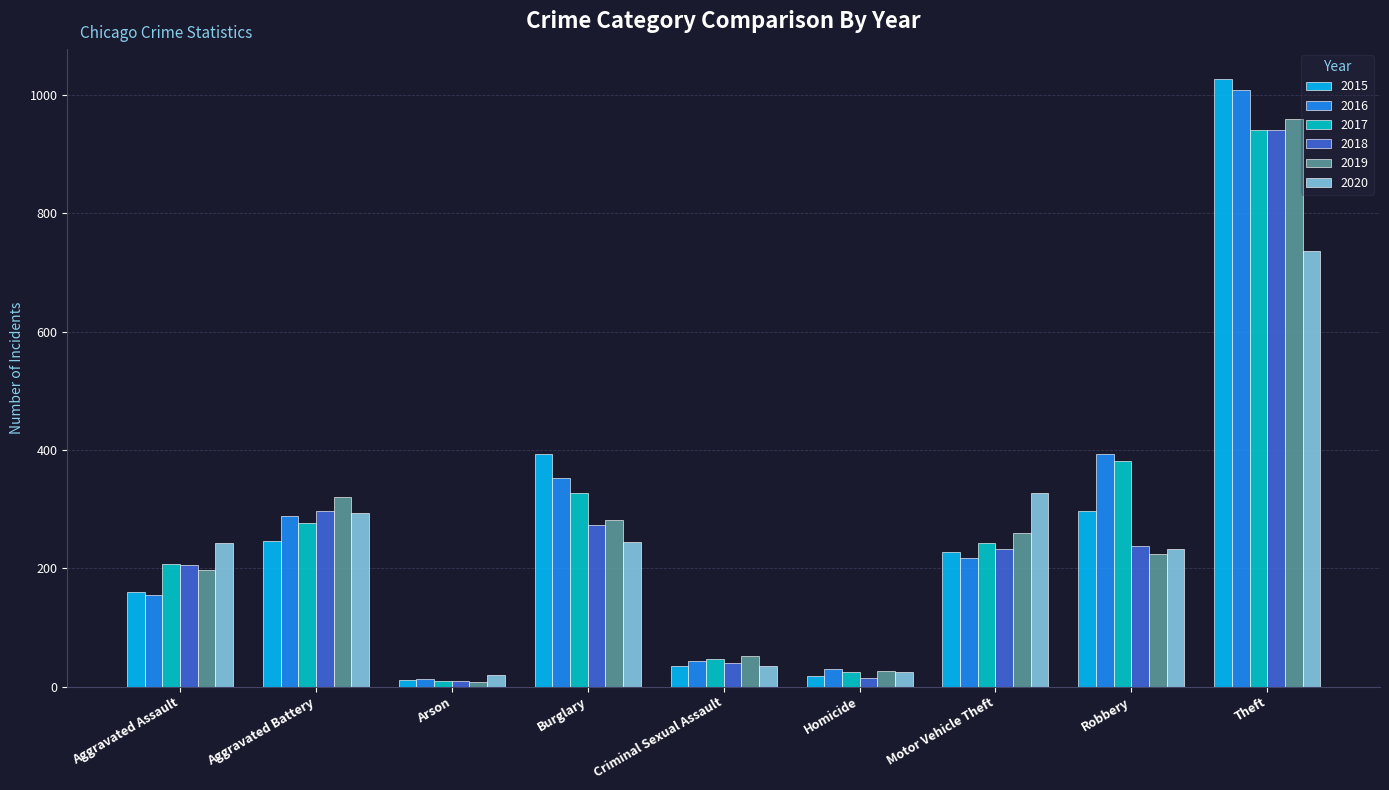

The value of 2020 at Arson is 20. True or false?

True